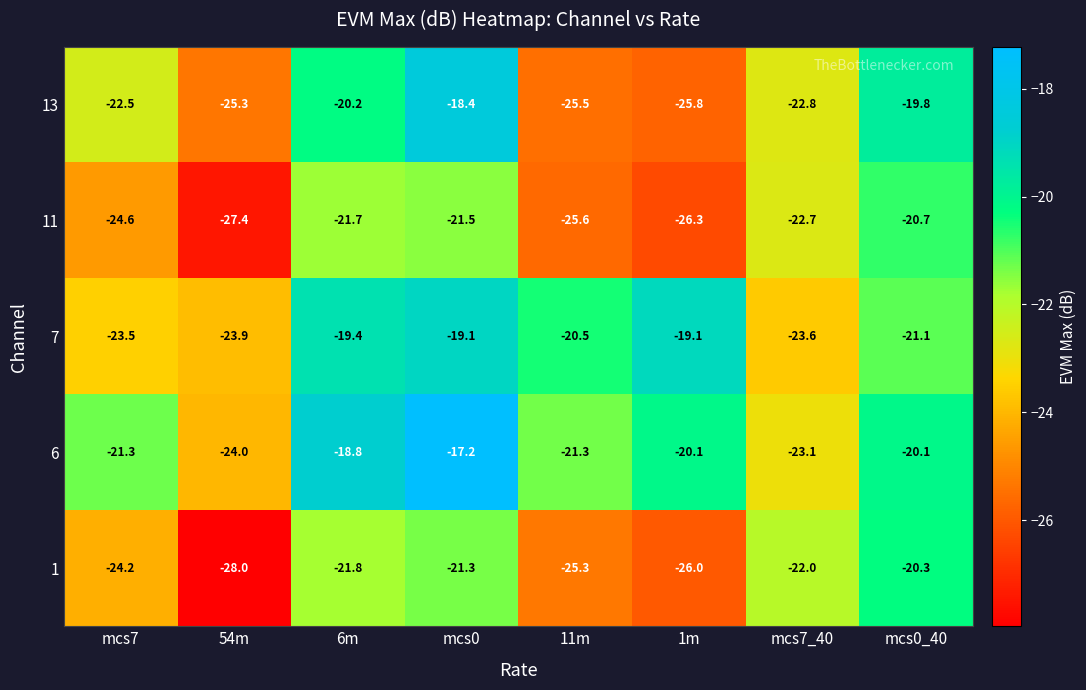

What is the difference between the maximum and minimum values in the 7 series?

4.8